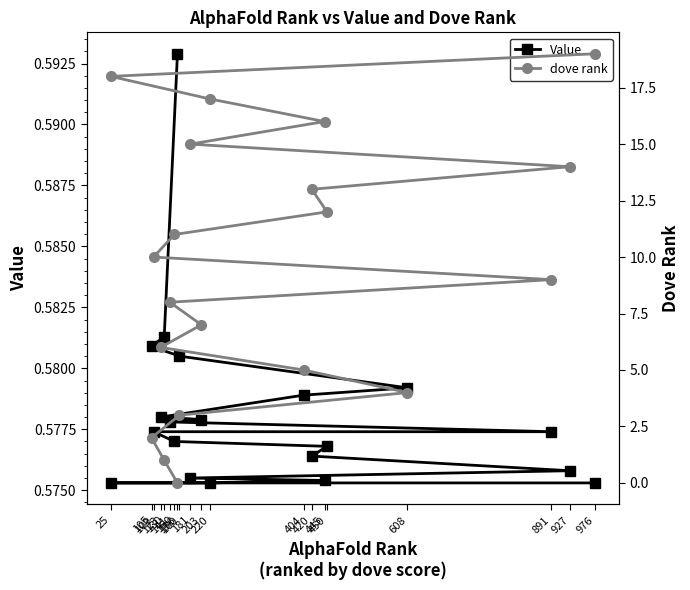

The value of Value at 160 is 0.6. True or false?

True